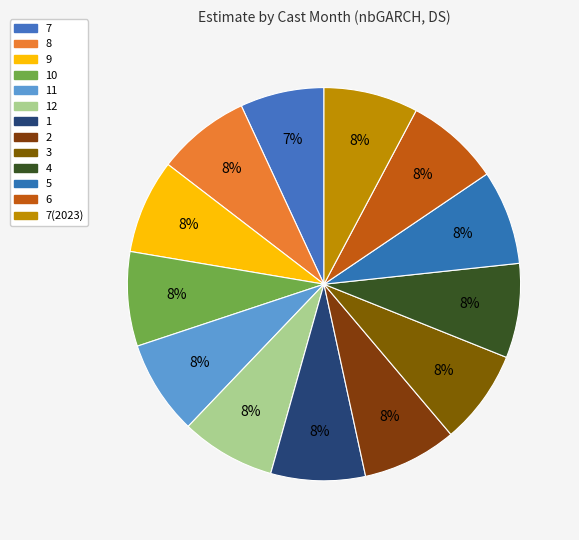

How many segments does this pie chart have?

13